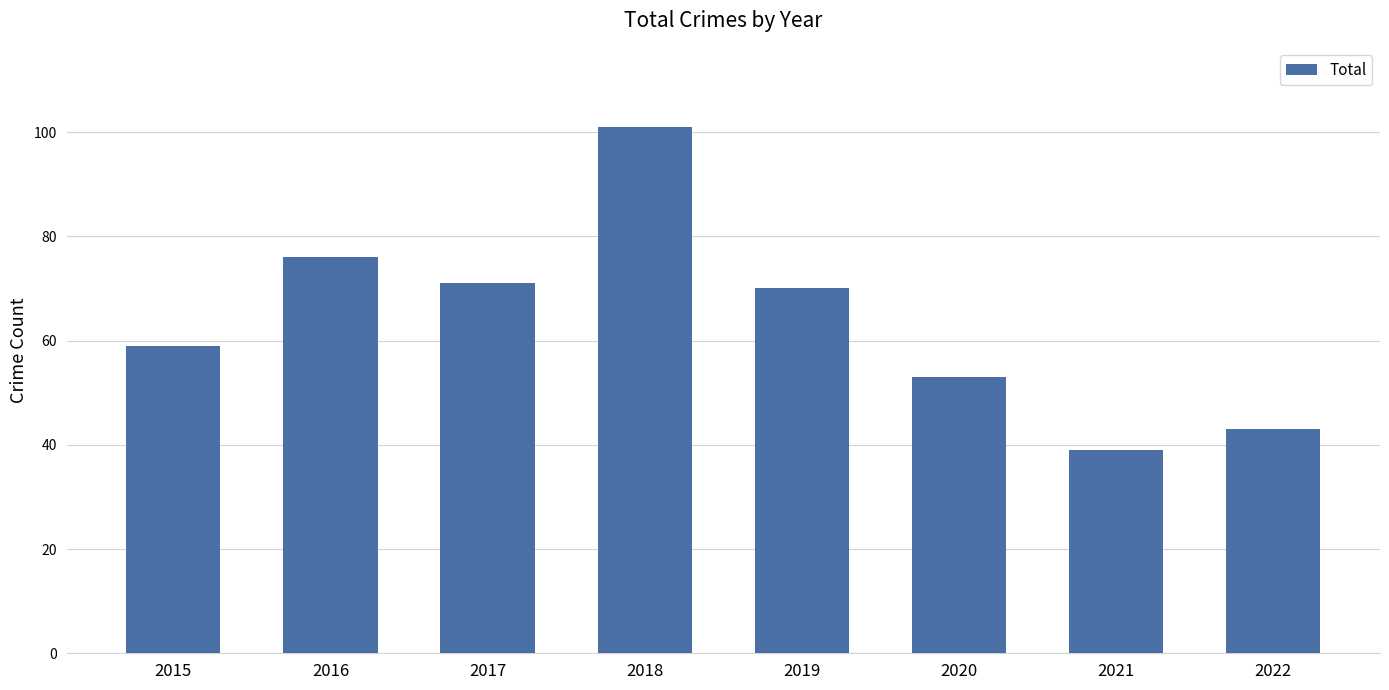

Which category has the lowest value across all series?

2021